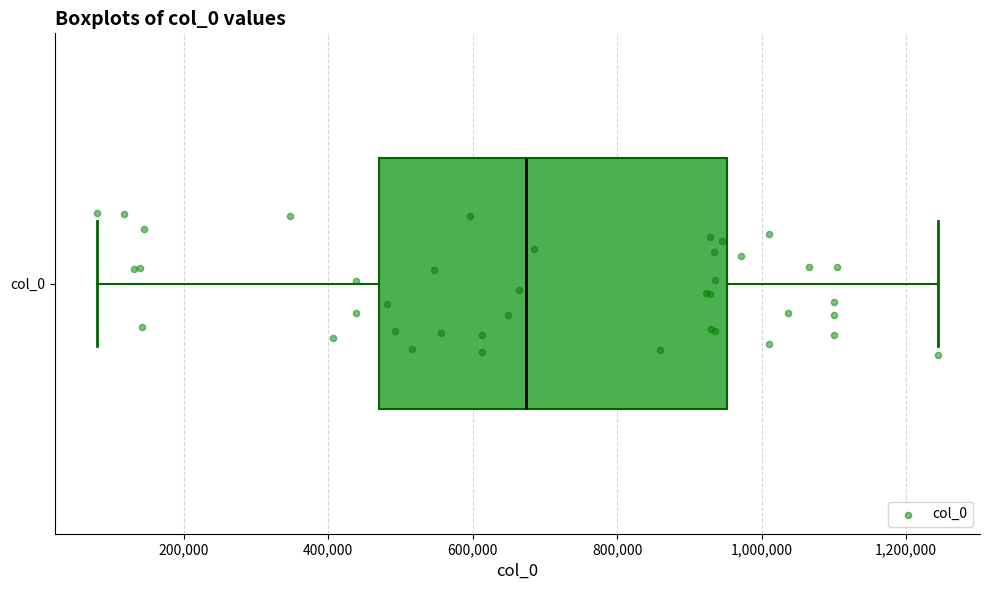

Transcribe this box plot: give where the median line is, the range the box spans, and where the two whiskers end, as read against the x-axis. The values are not printed on the chart, so give them approximately, as read against the axis.

median 680000, box 480000 to 960000, whiskers 80000 to 1240000